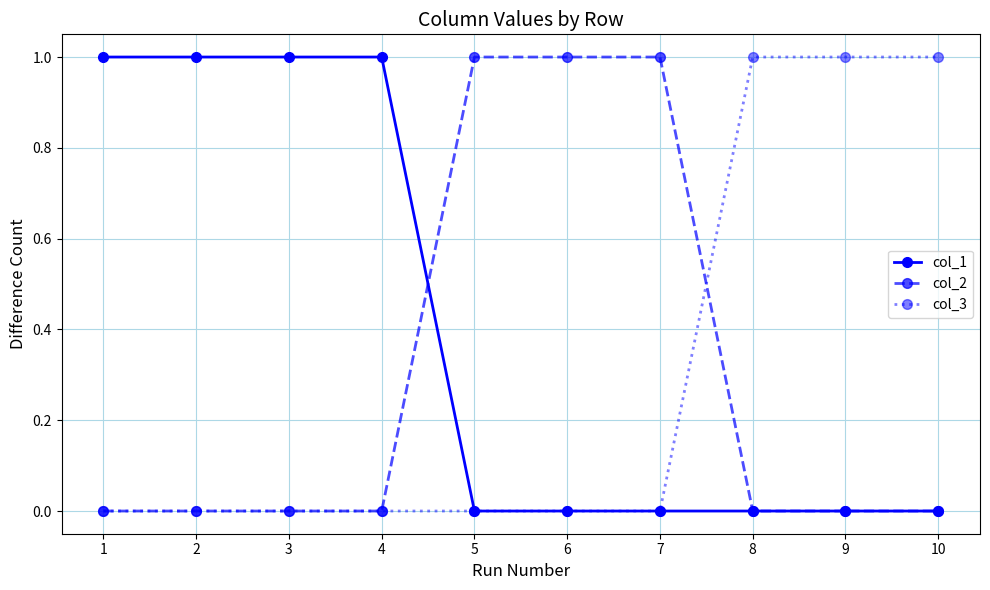

The value of col_2 at 7 is 2. True or false?

False